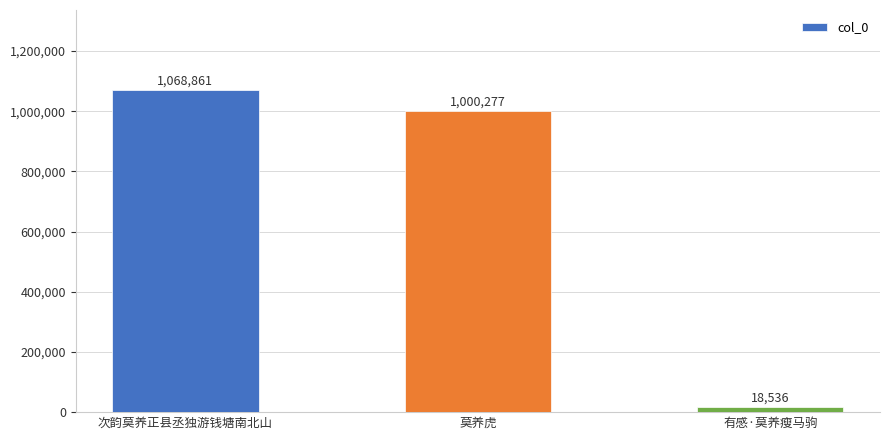

Which category has the highest value across all series?

次韵莫养正县丞独游钱塘南北山